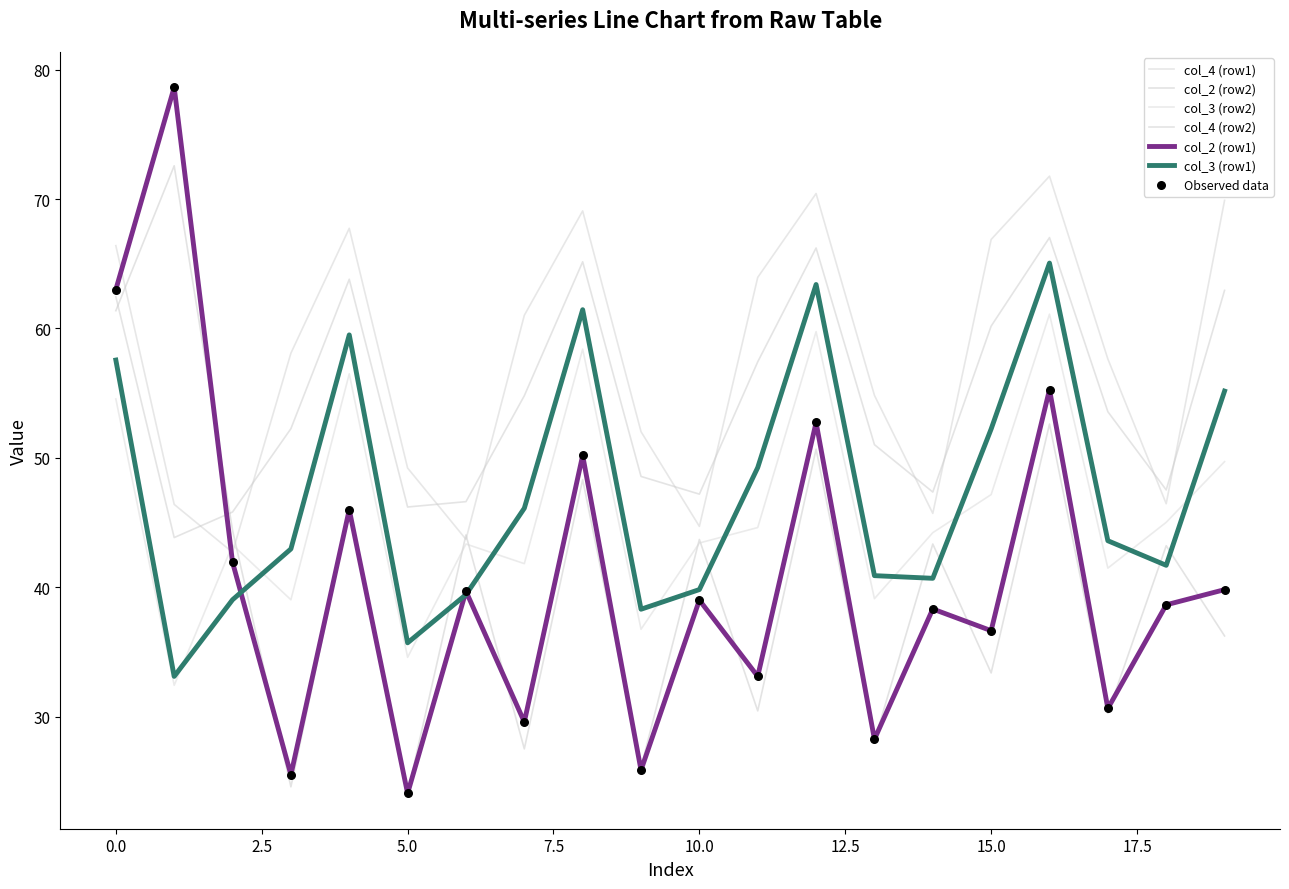

Is this an area chart (filled region under the line)?

No